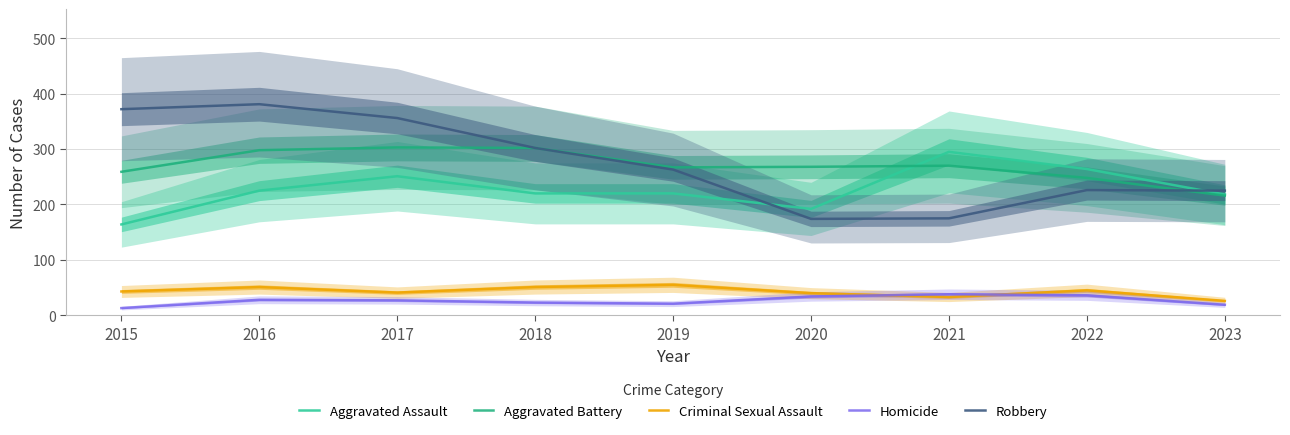

Between 2020 and 2021, which is larger?

2021